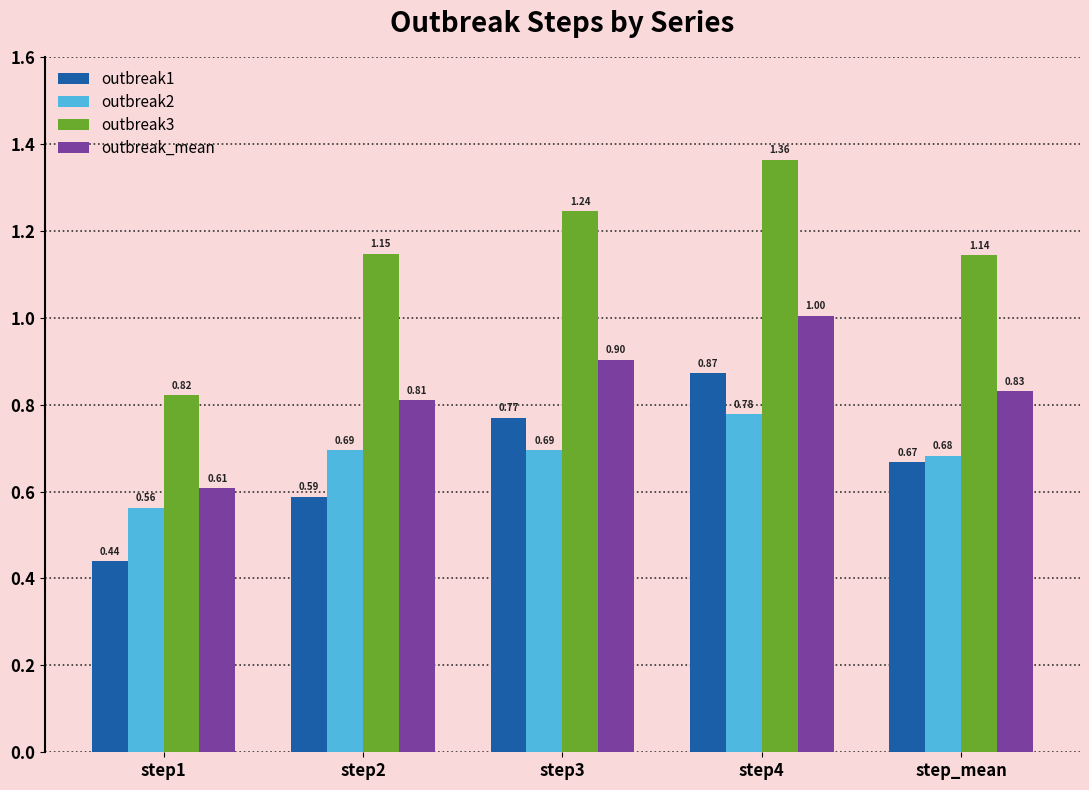

How many categories are shown in the chart?

5